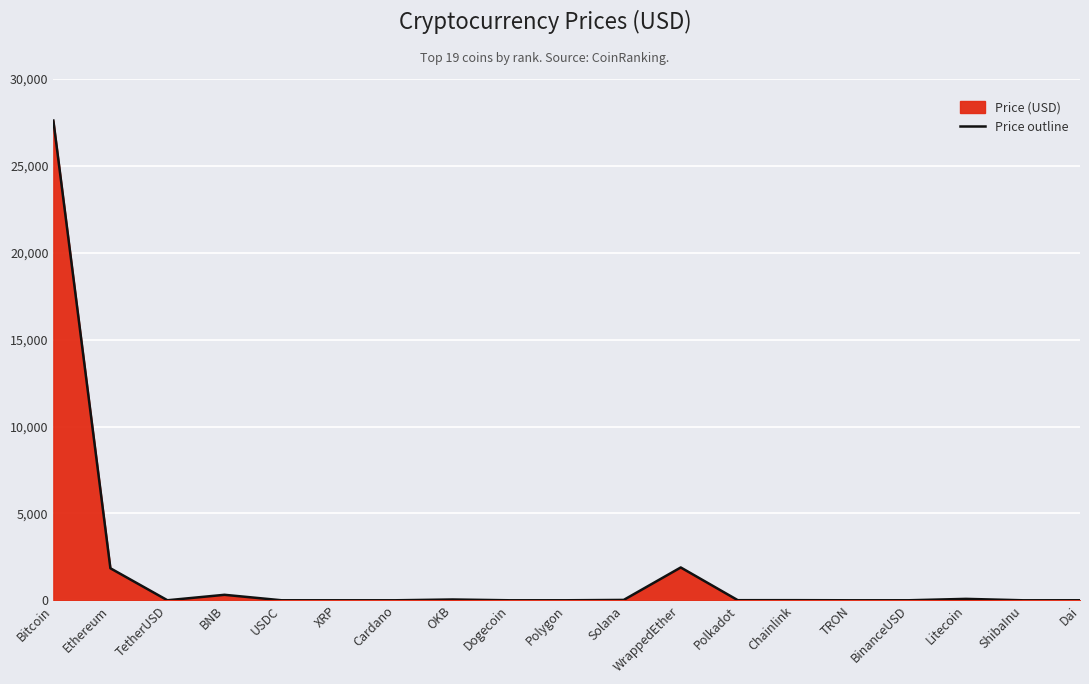

True or false: the data has more than 0 interior local peaks.

True